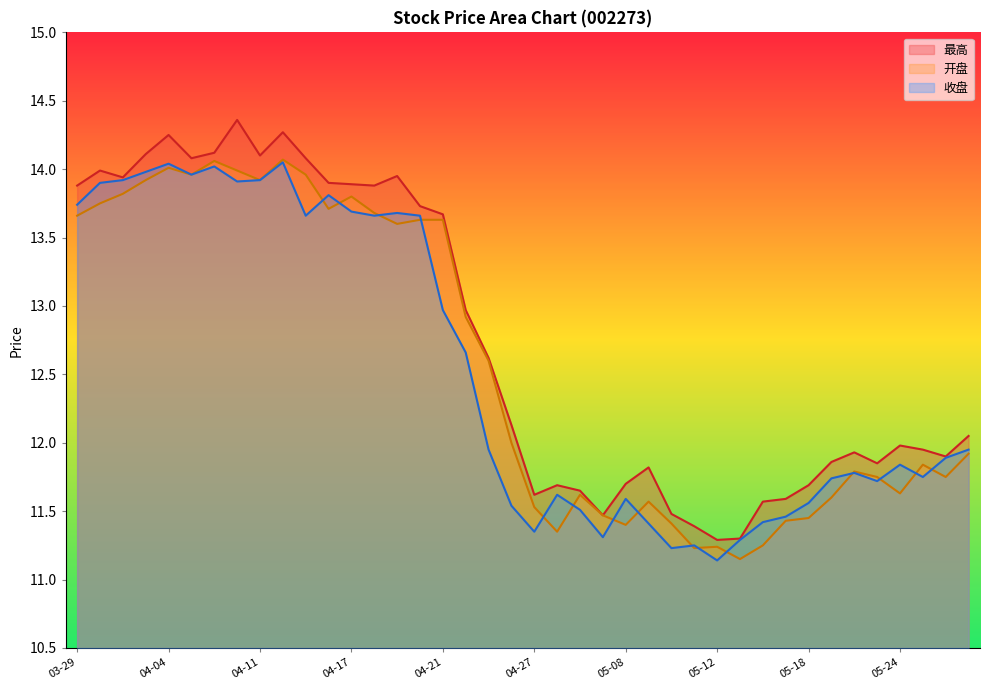

What is the difference between the 最高 values at 04-26 and 04-28?

0.4